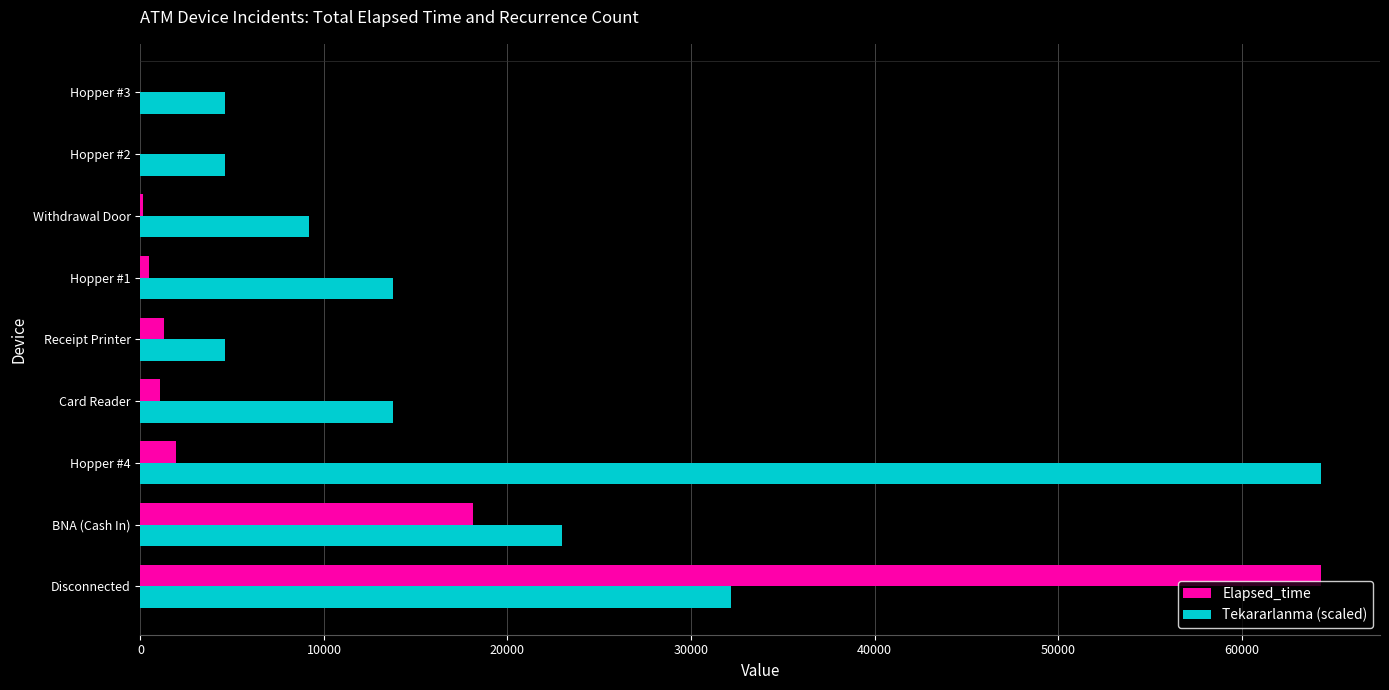

What is the highest value of the Tekararlanma (scaled) series?

64325.0